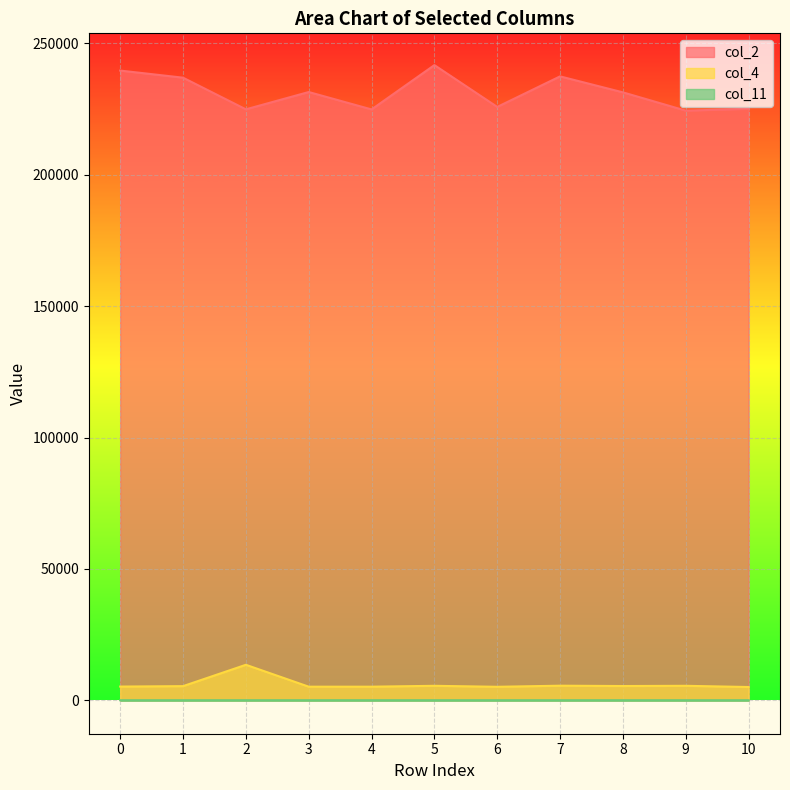

What is the smallest value displayed?

48.0